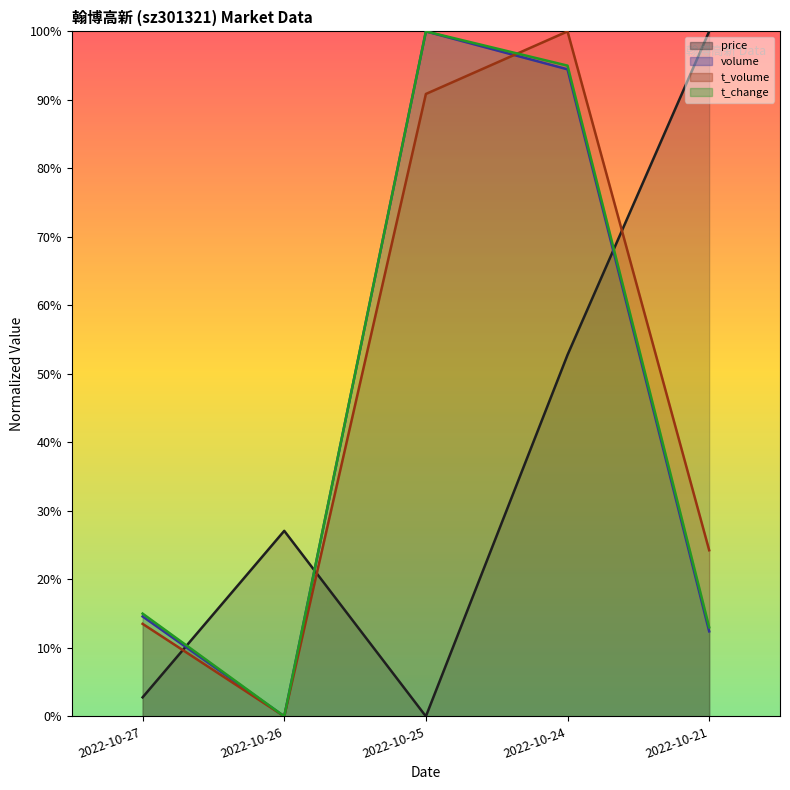

What is the difference between the highest and lowest values at 2022-10-24?

0.5